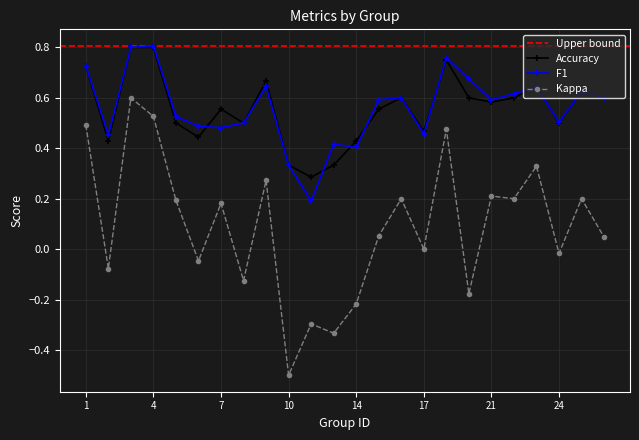

List the series in order of their peak value, lowest first.

kappa, accuracy, f1